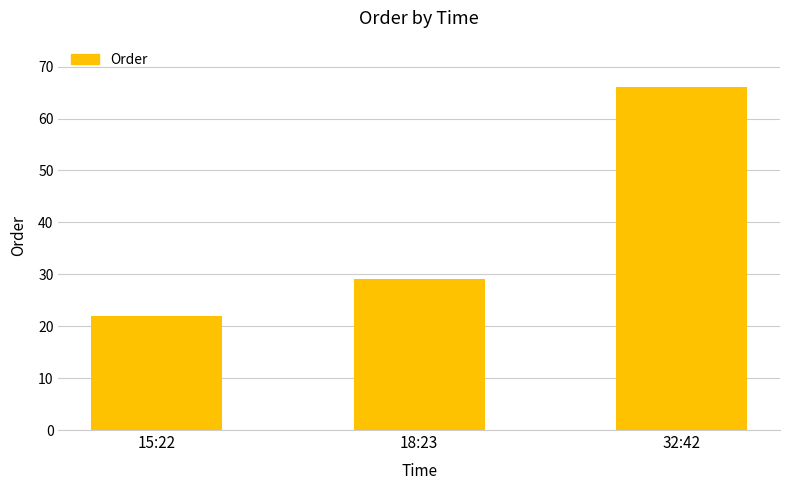

What is the maximum value shown in the chart?

66